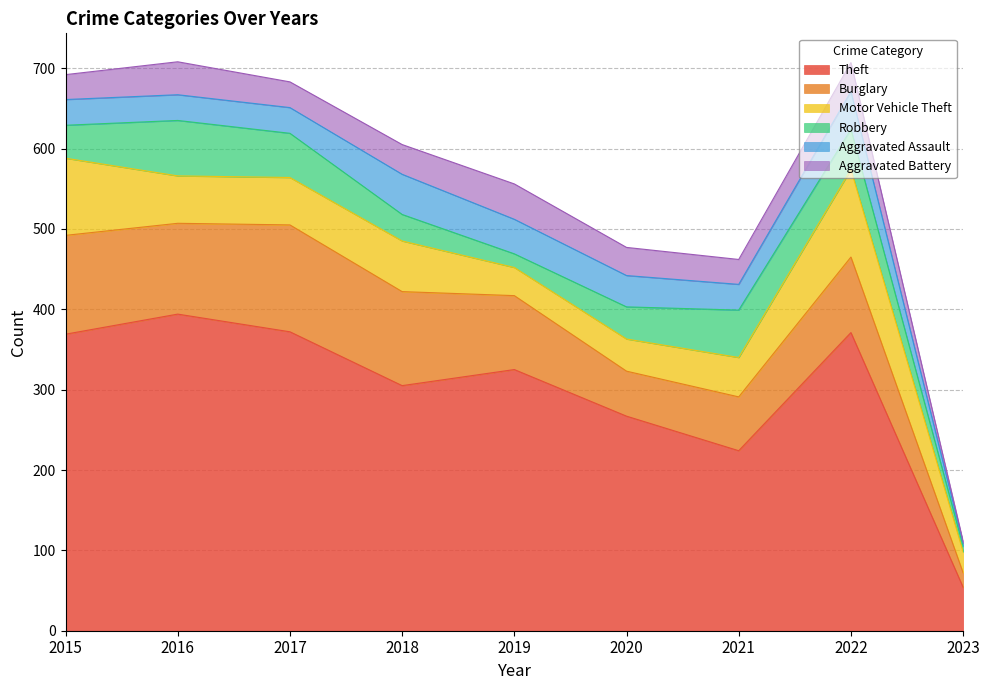

List the series in order of their peak value, highest first.

Theft, Burglary, Motor Vehicle Theft, Robbery, Aggravated Assault, Aggravated Battery